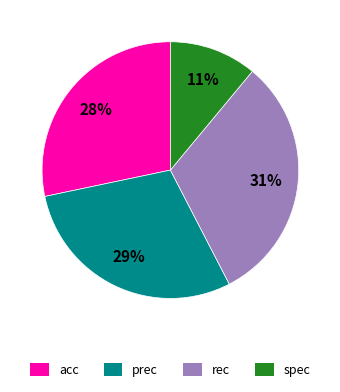

Rank the categories by value from lowest to highest.

spec, acc, prec, rec